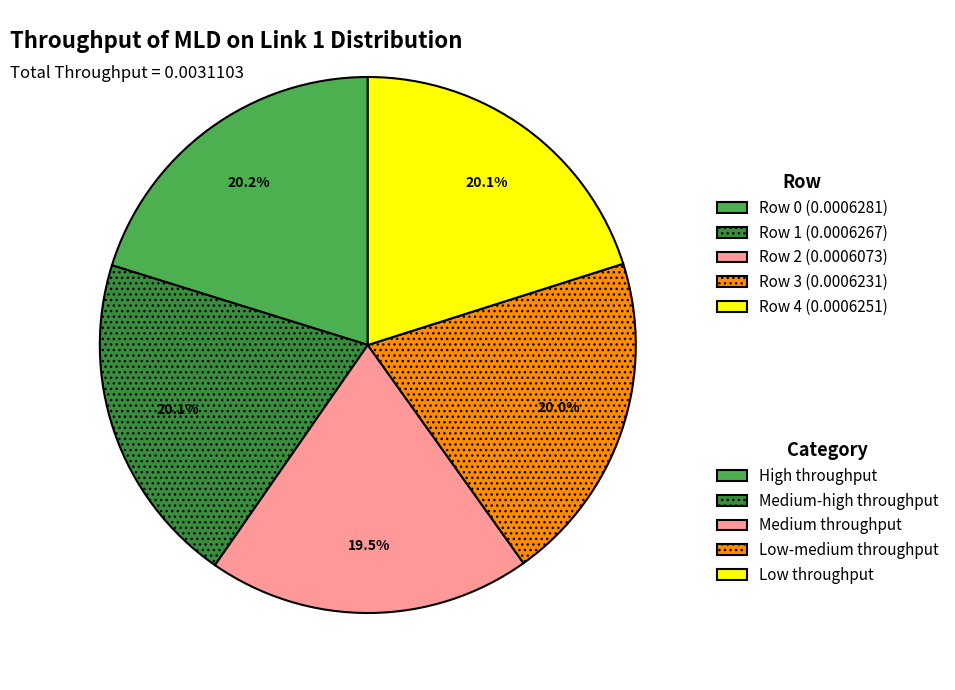

Is there a majority slice in this chart?

No